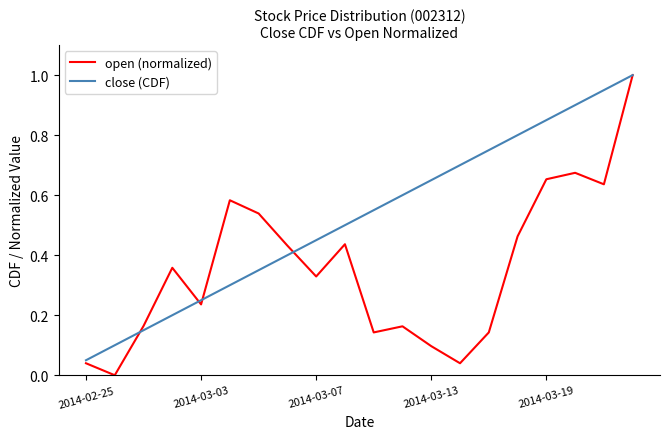

Which series has the largest total across all categories?

close (CDF)